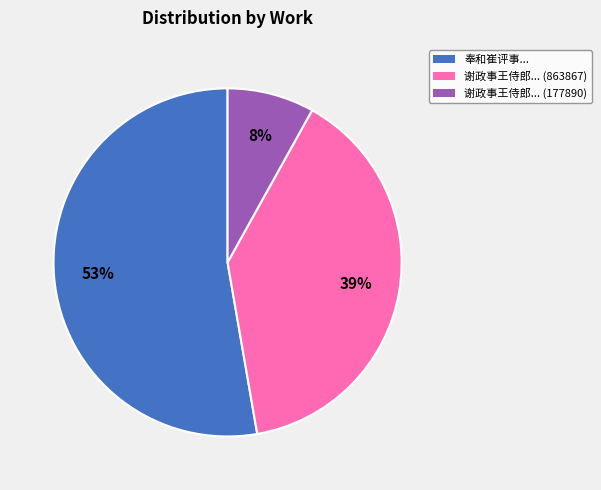

To the nearest percent, what is the average slice percentage?

33%